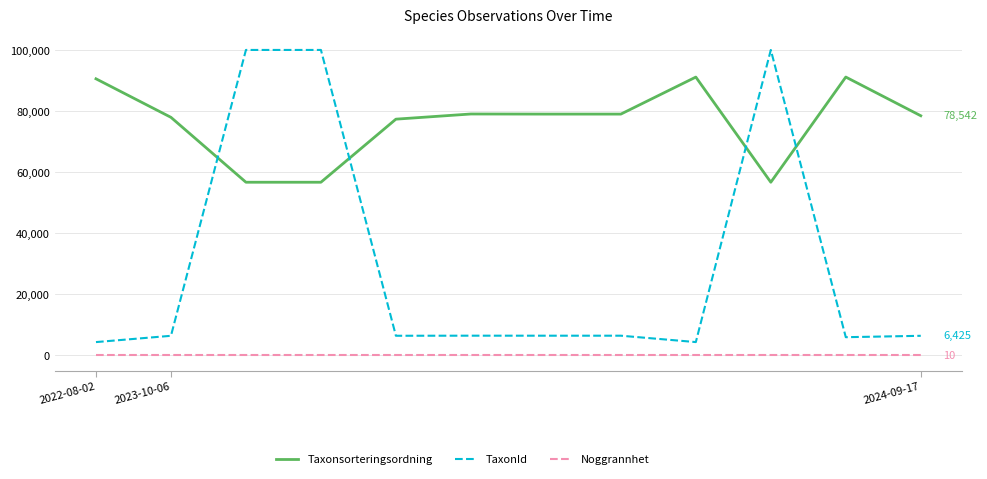

What is the difference between the maximum and minimum values in the TaxonId series?

95745